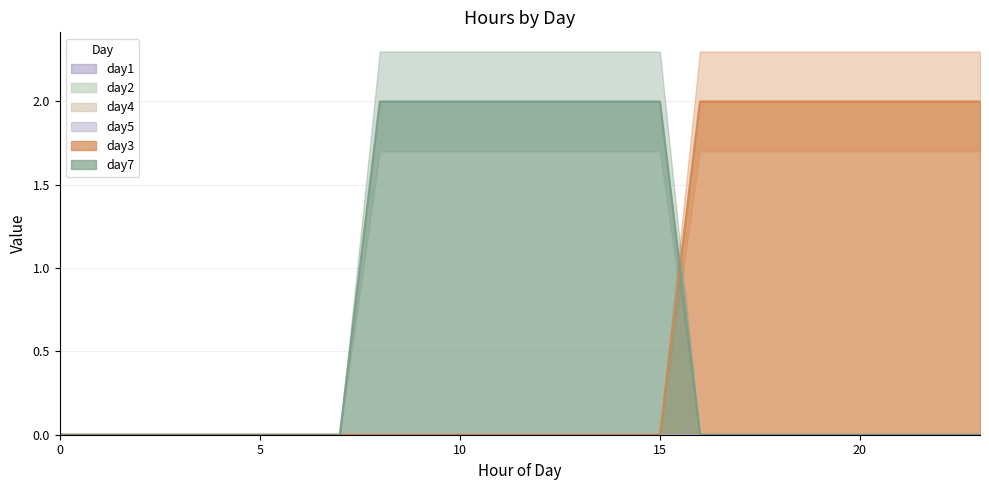

True or false: day5 and day7 cross at least once.

False